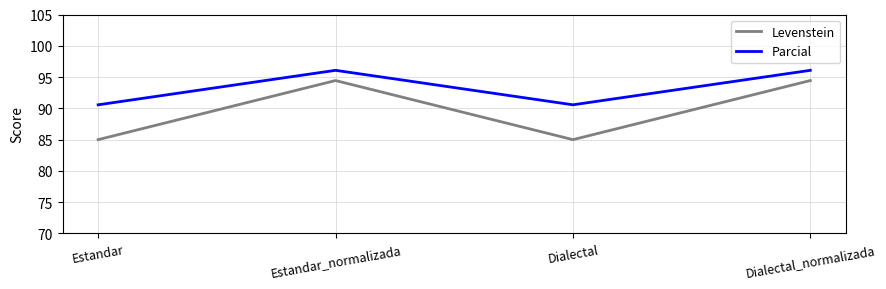

At Estandar, list the series in order from smallest to largest.

Levenstein, Parcial